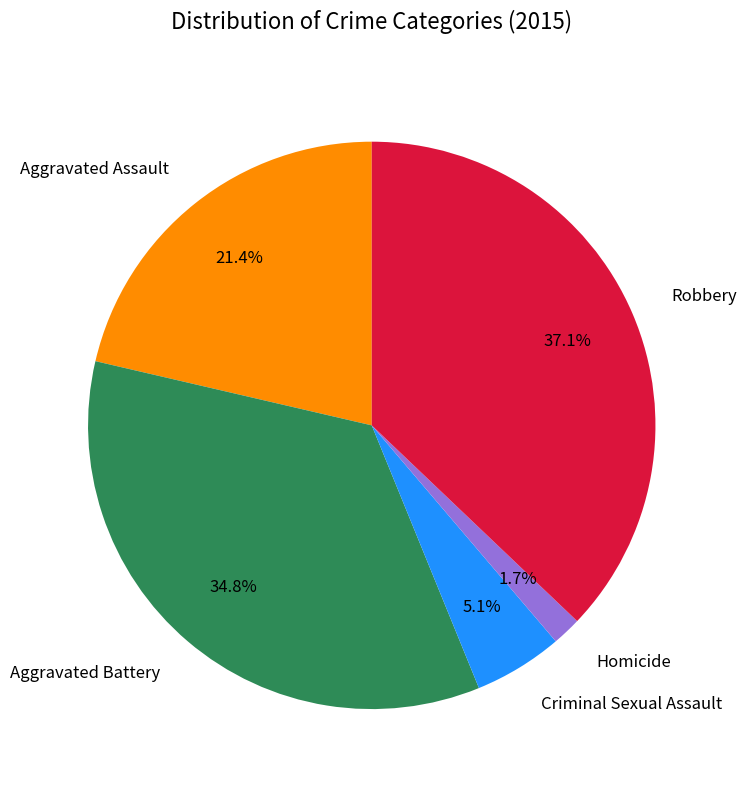

What is the largest slice in the pie chart?

Robbery